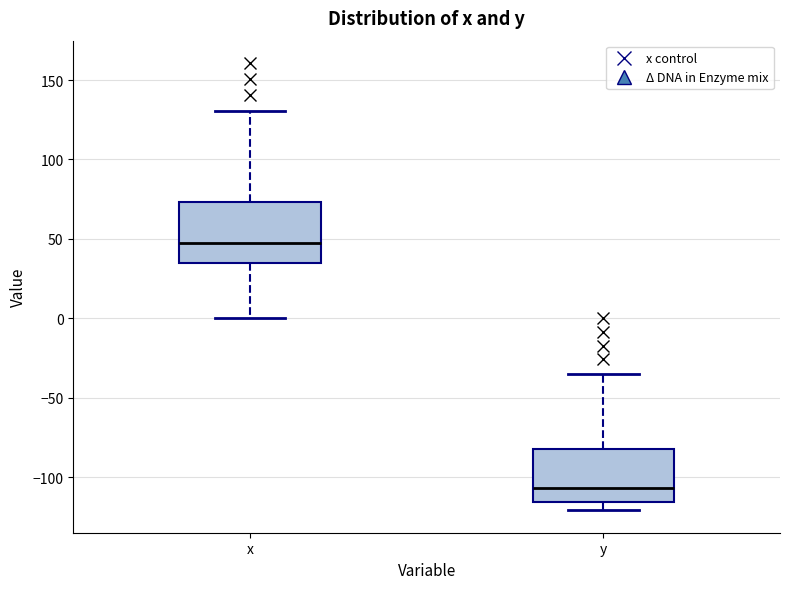

Reading left to right, read every box against the y-axis: the position of its median line, the range the box covers, and the ends of its whiskers. The values are not printed on the chart, so give them approximately, as read against the axis.

x: median 45, box 35 to 75, whiskers 0 to 130
y: median -105, box -115 to -80, whiskers -120 to -35